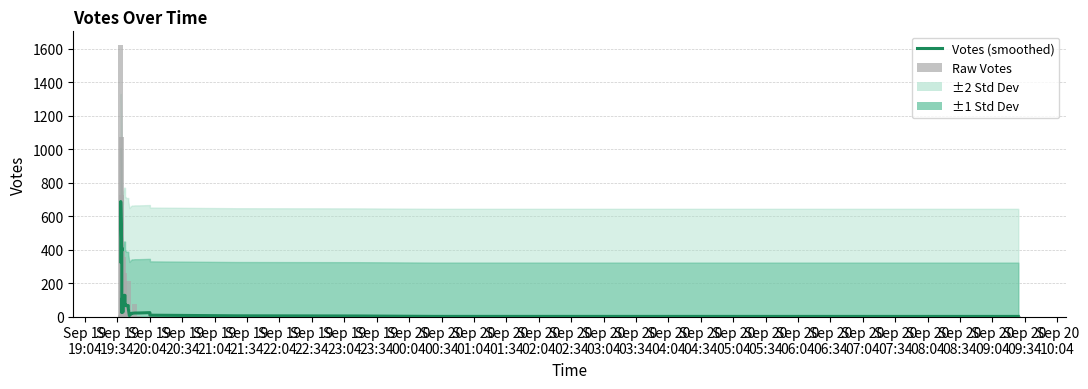

At Sep 20
02:04, list the series in order from largest to smallest.

Votes (smoothed), Raw Votes